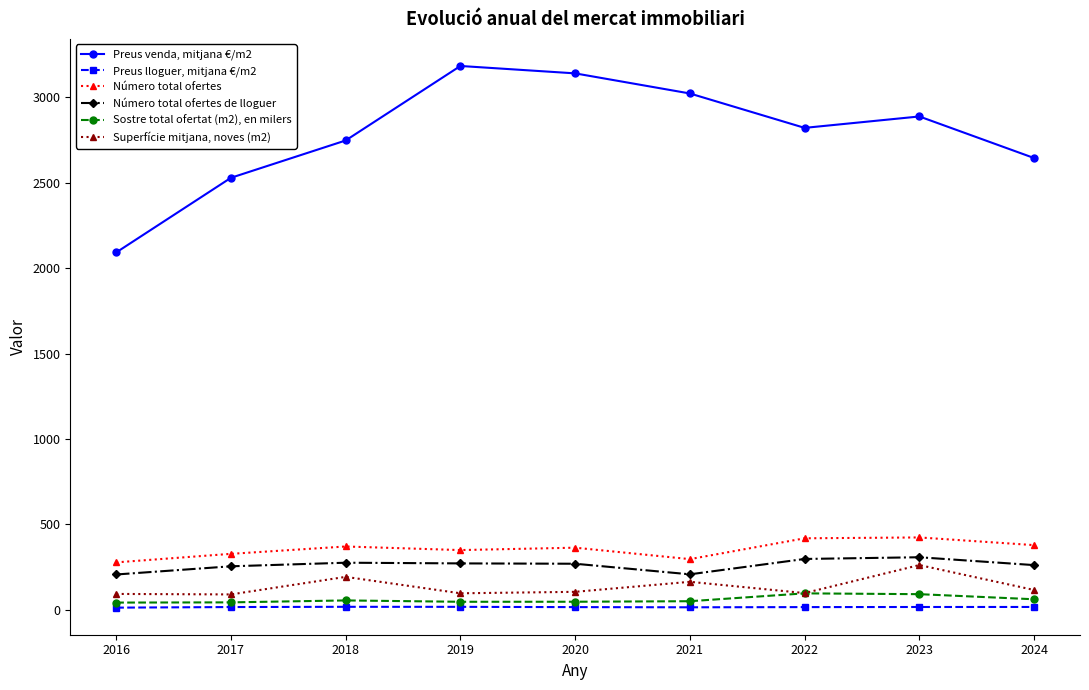

Rank the series by their maximum value, from highest to lowest.

Preus venda, mitjana €/m2, Número total ofertes, Número total ofertes de lloguer, Superfície mitjana, noves (m2), Sostre total ofertat (m2), en milers, Preus lloguer, mitjana €/m2